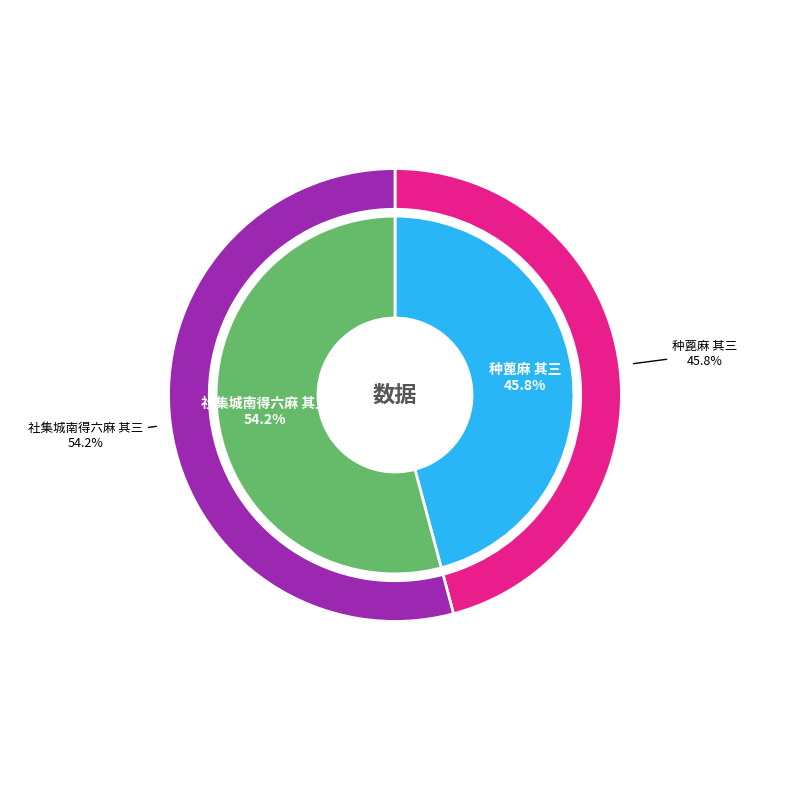

What is the change in value from 种蓖麻 其三 to 社集城南得六麻 其三?

+92869